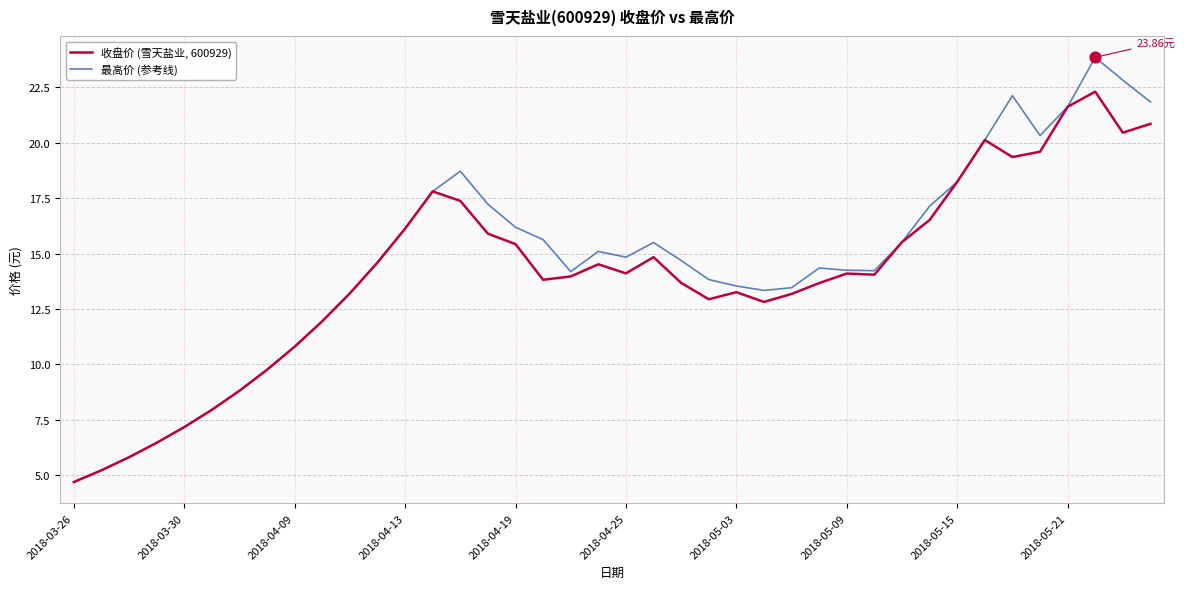

What are all the series names shown in the legend?

收盘价 (雪天盐业, 600929), 最高价 (参考线)